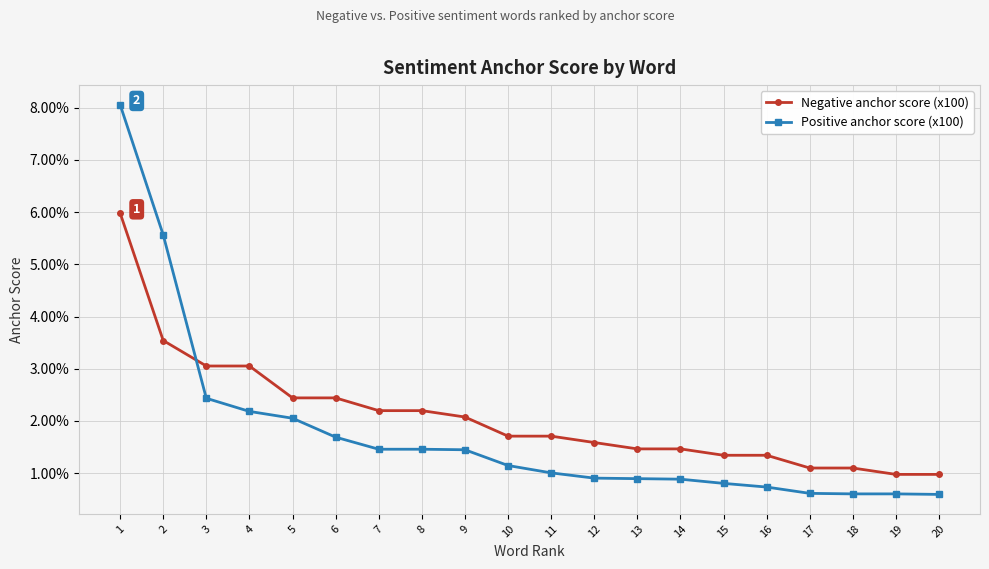

Between which two adjacent categories do Positive anchor score (x100) and Negative anchor score (x100) first intersect?

2 and 3